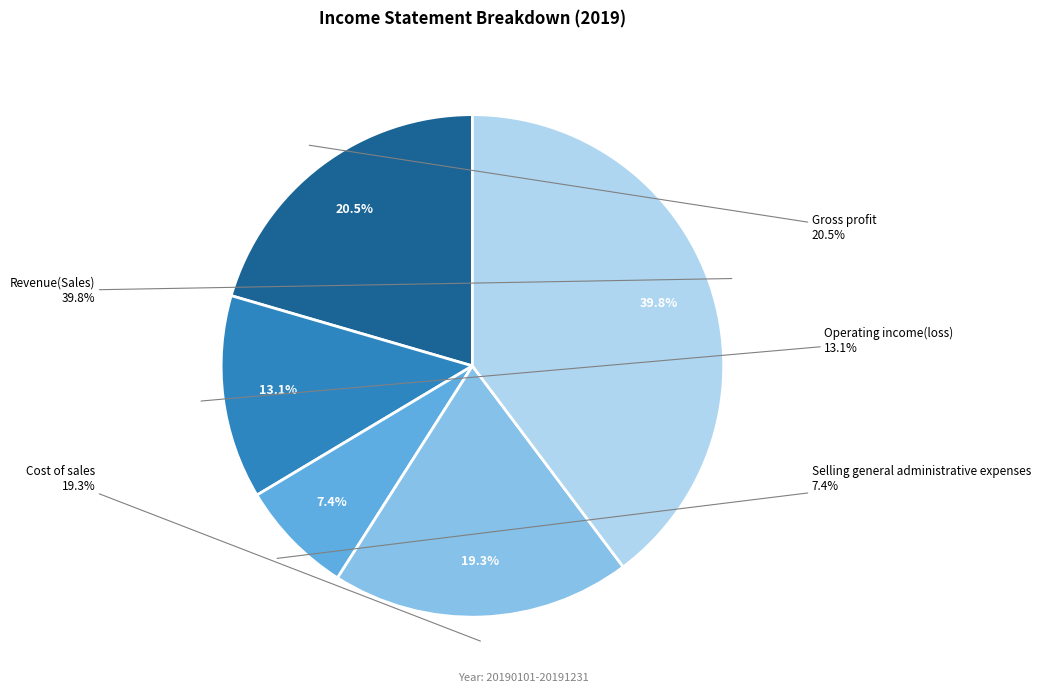

Which slice is the largest?

Revenue(Sales)